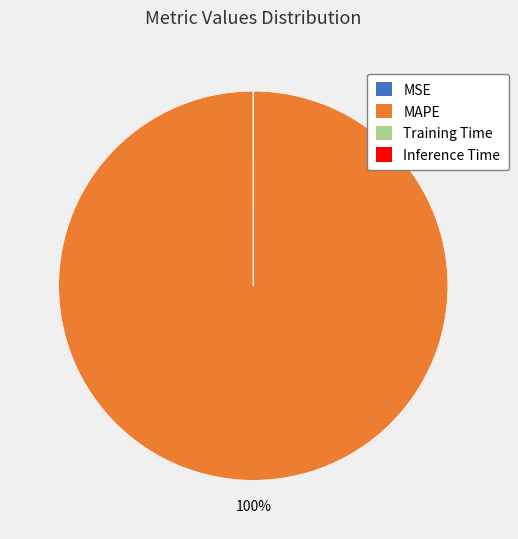

Is there any slice that represents more than half of the pie?

Yes